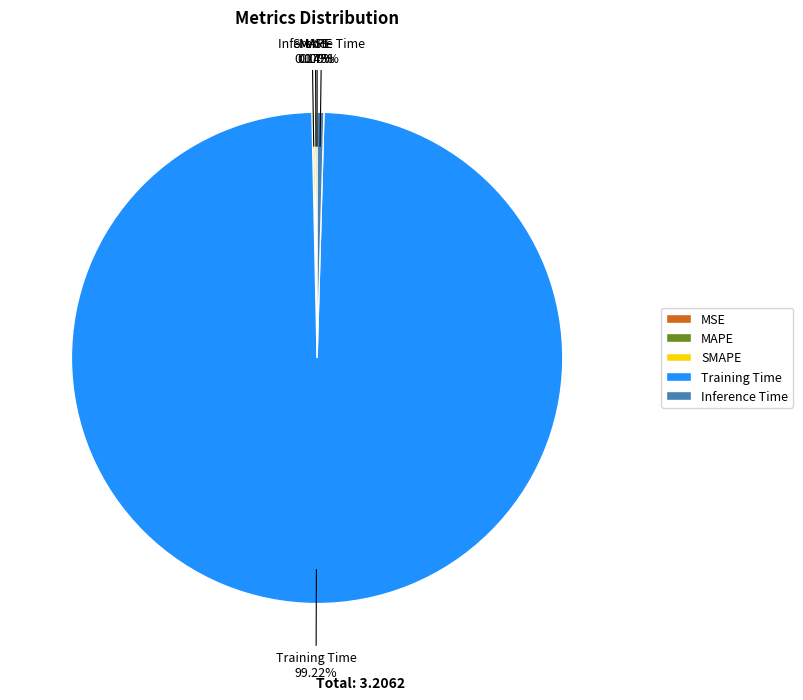

Which category has the biggest portion of the pie?

Training Time